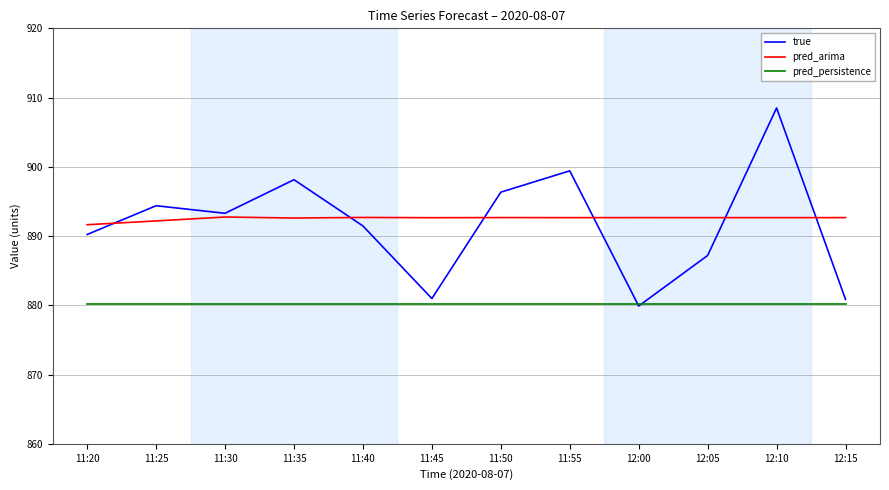

What are all the series names shown in the legend?

true, pred_arima, pred_persistence